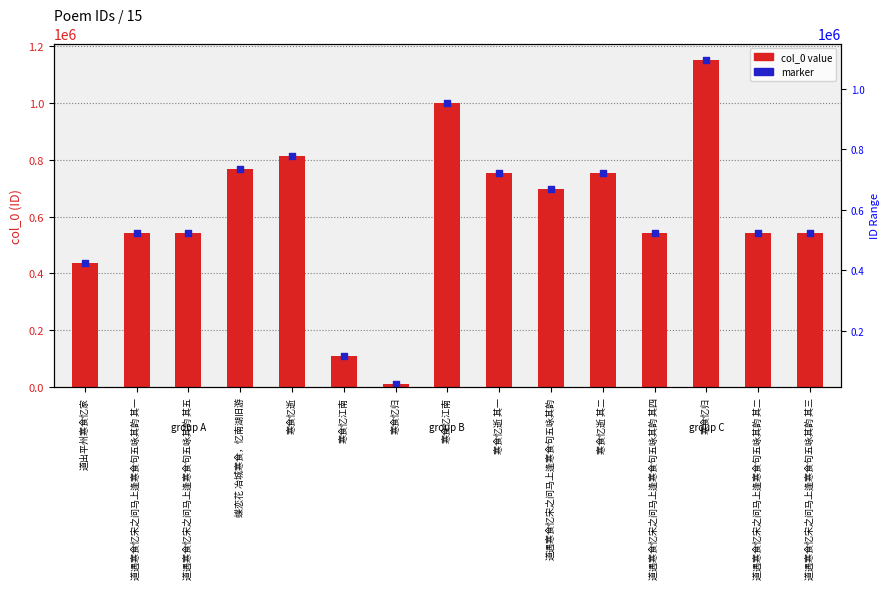

At which category is the sum across all series the highest?

寒食忆归